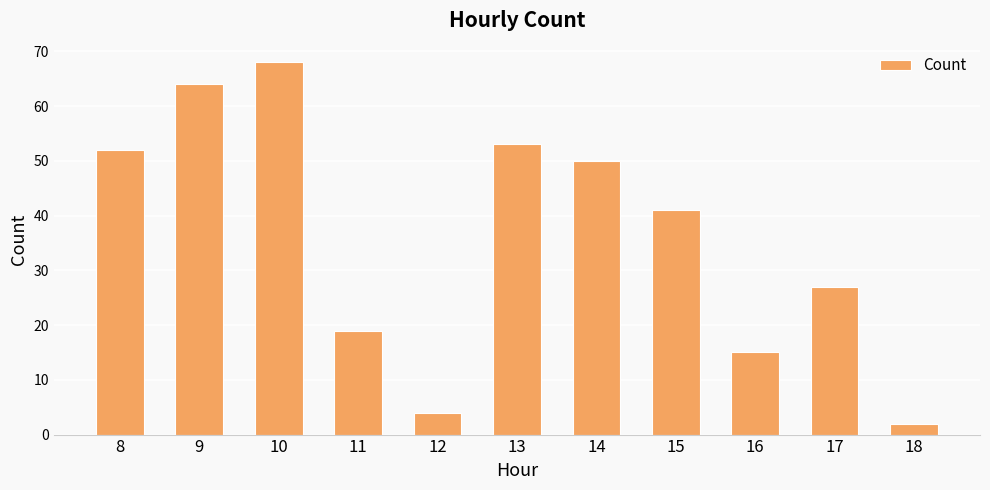

Which label corresponds to the smallest value in the chart?

18